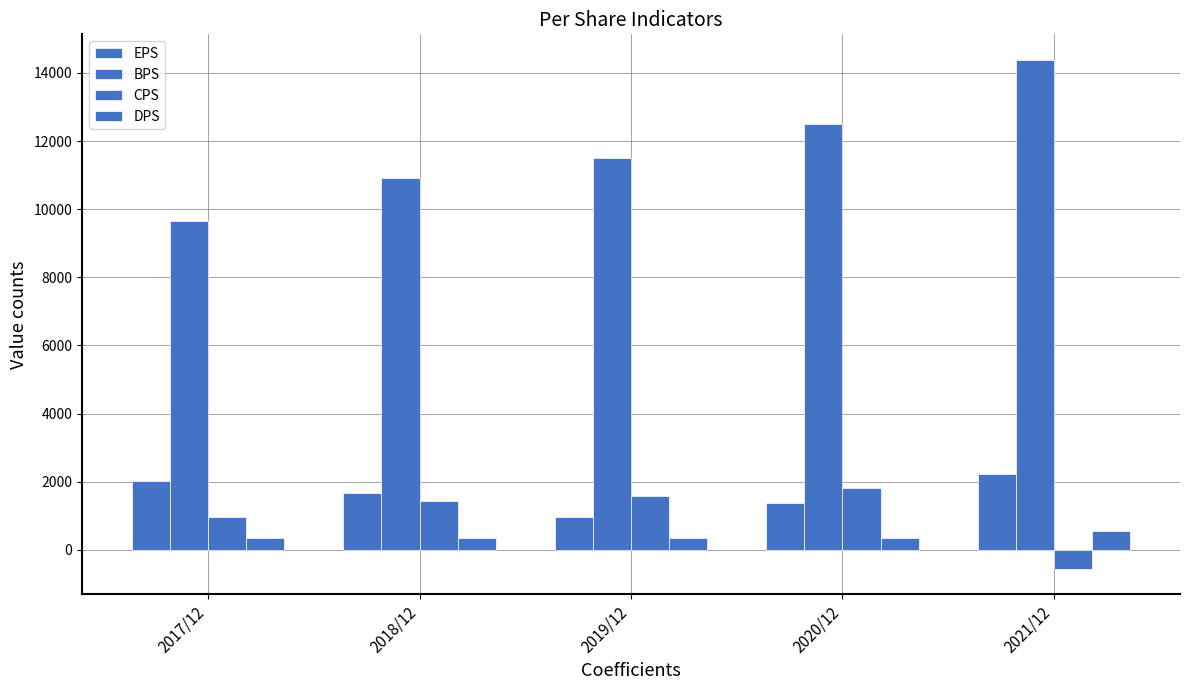

Reading left to right, transcribe all the data shown in this chart.

EPS: 2032	1657	952	1386	2225
BPS: 9638	10929	11507	12499	14384
CPS: 975	1447	1568	1813	-562
DPS: 350	350	350	350	550